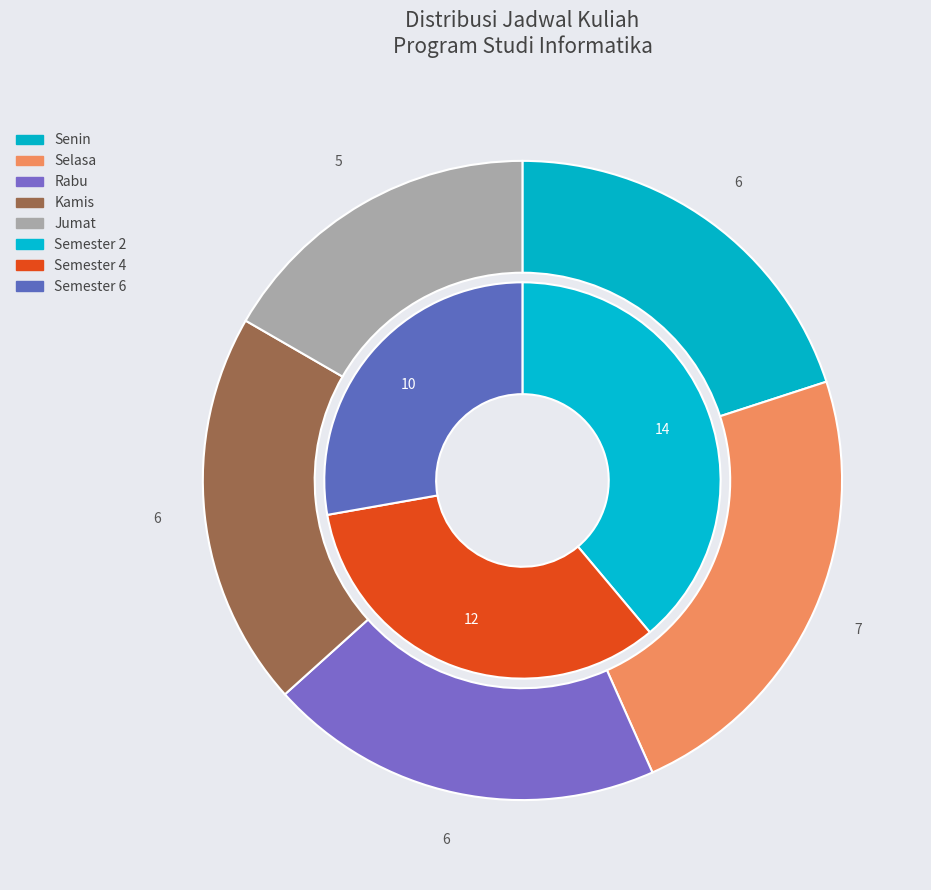

How many slices are in this pie chart?

5